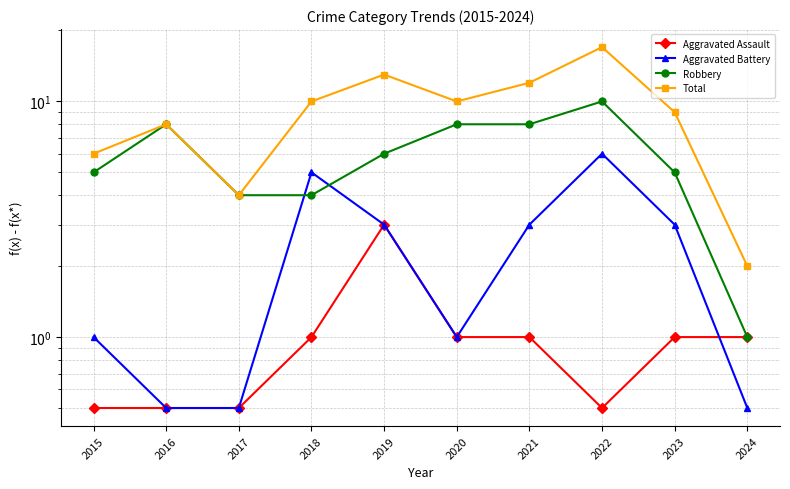

Rank the series by their maximum value, from highest to lowest.

Total, Robbery, Aggravated Battery, Aggravated Assault